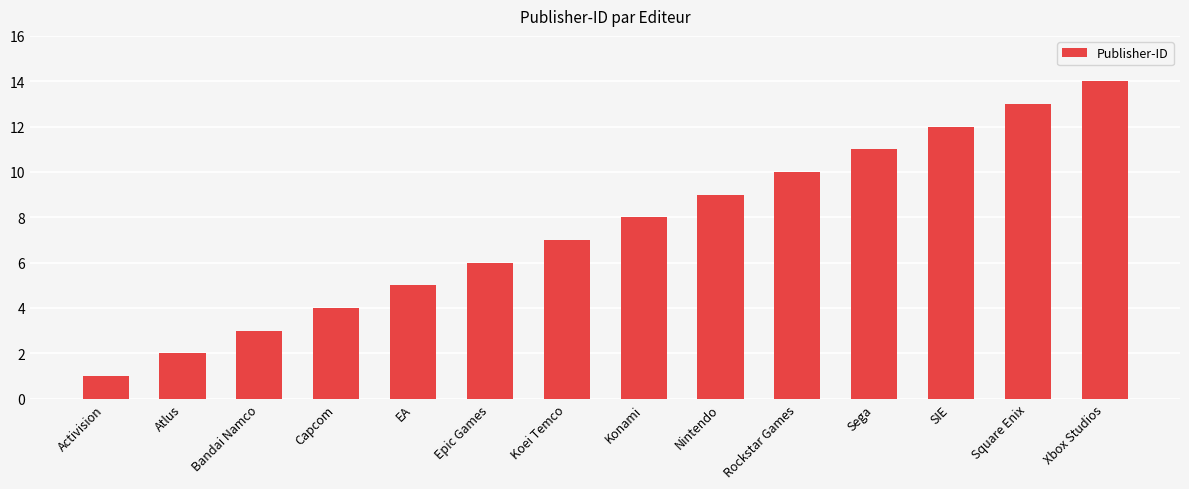

Does the chart contain any negative values?

No